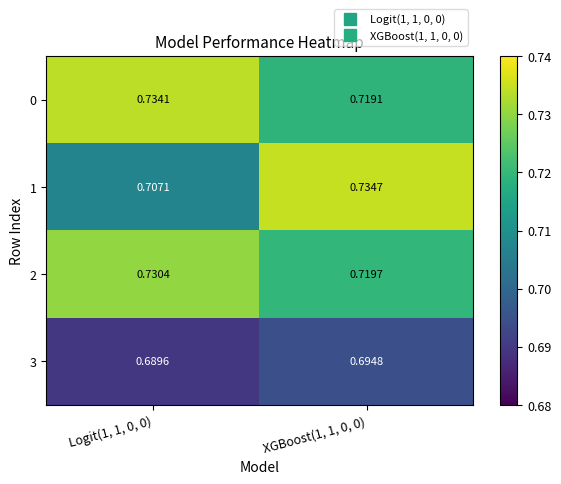

At which category does the chart reach its minimum across all series?

Logit(1, 1, 0, 0)